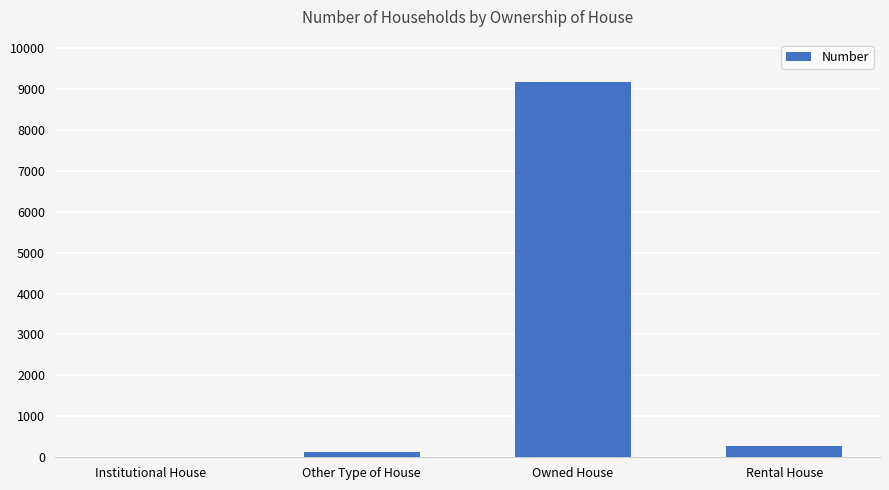

Where is the data nearest to the value 4583?

Rental House